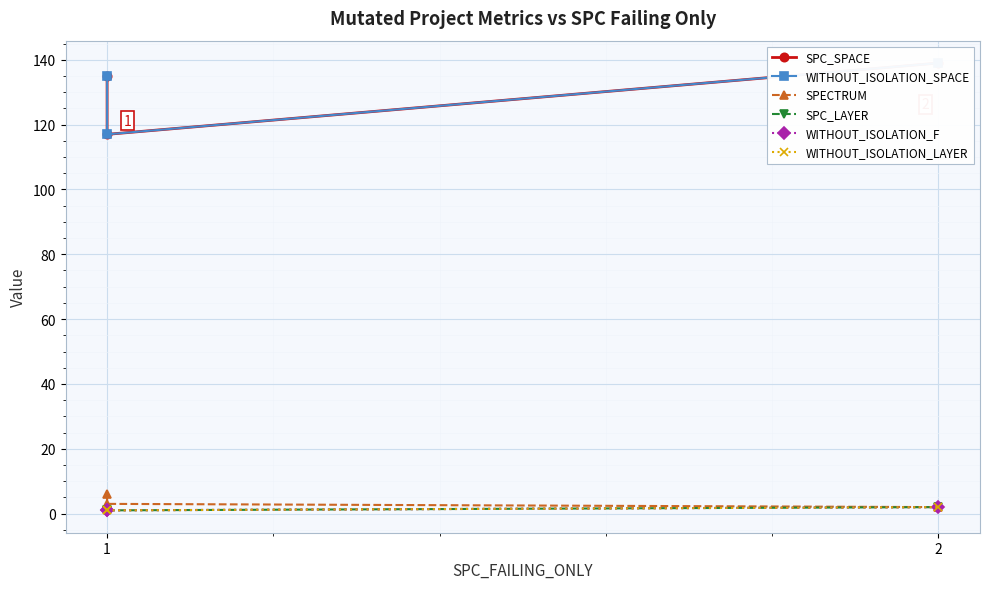

Count the SPC_SPACE values in the range 117 to 139.

3